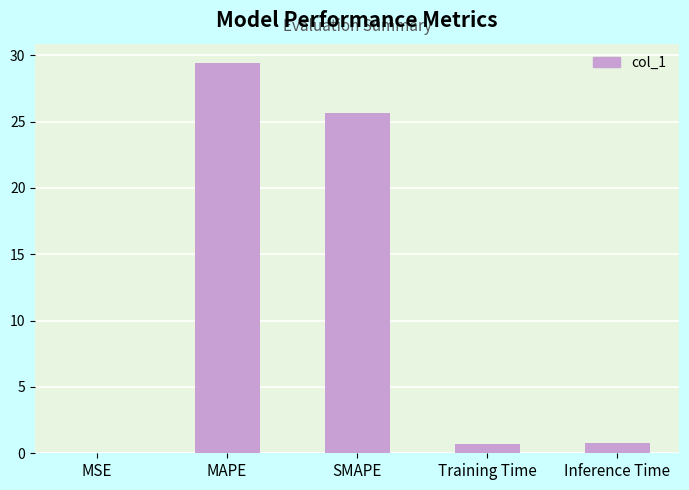

How many distinct data groups are displayed?

1